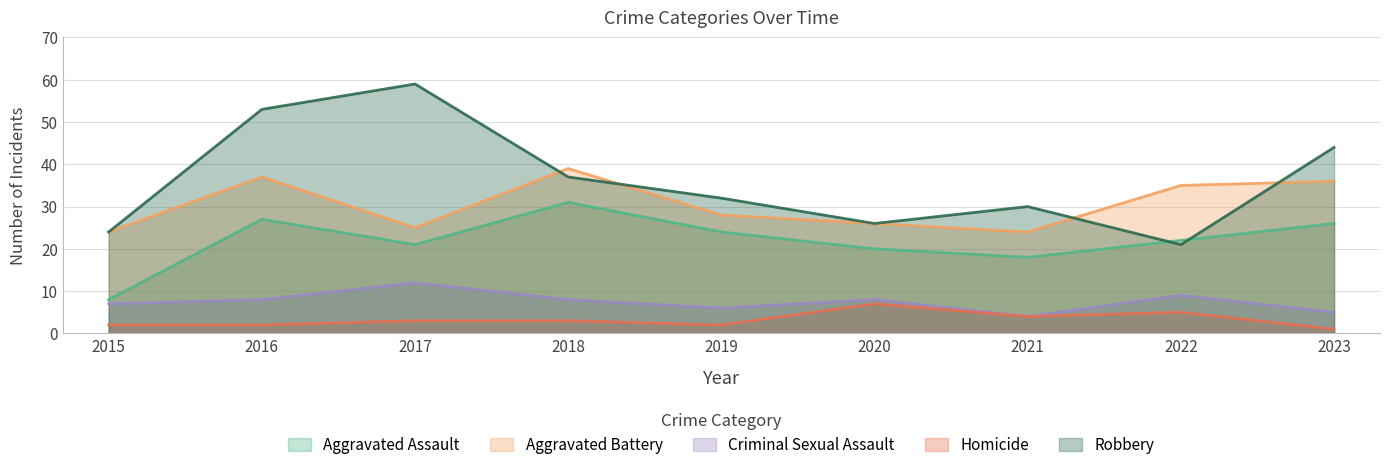

True or false: Aggravated Assault and Aggravated Battery cross at least once.

False